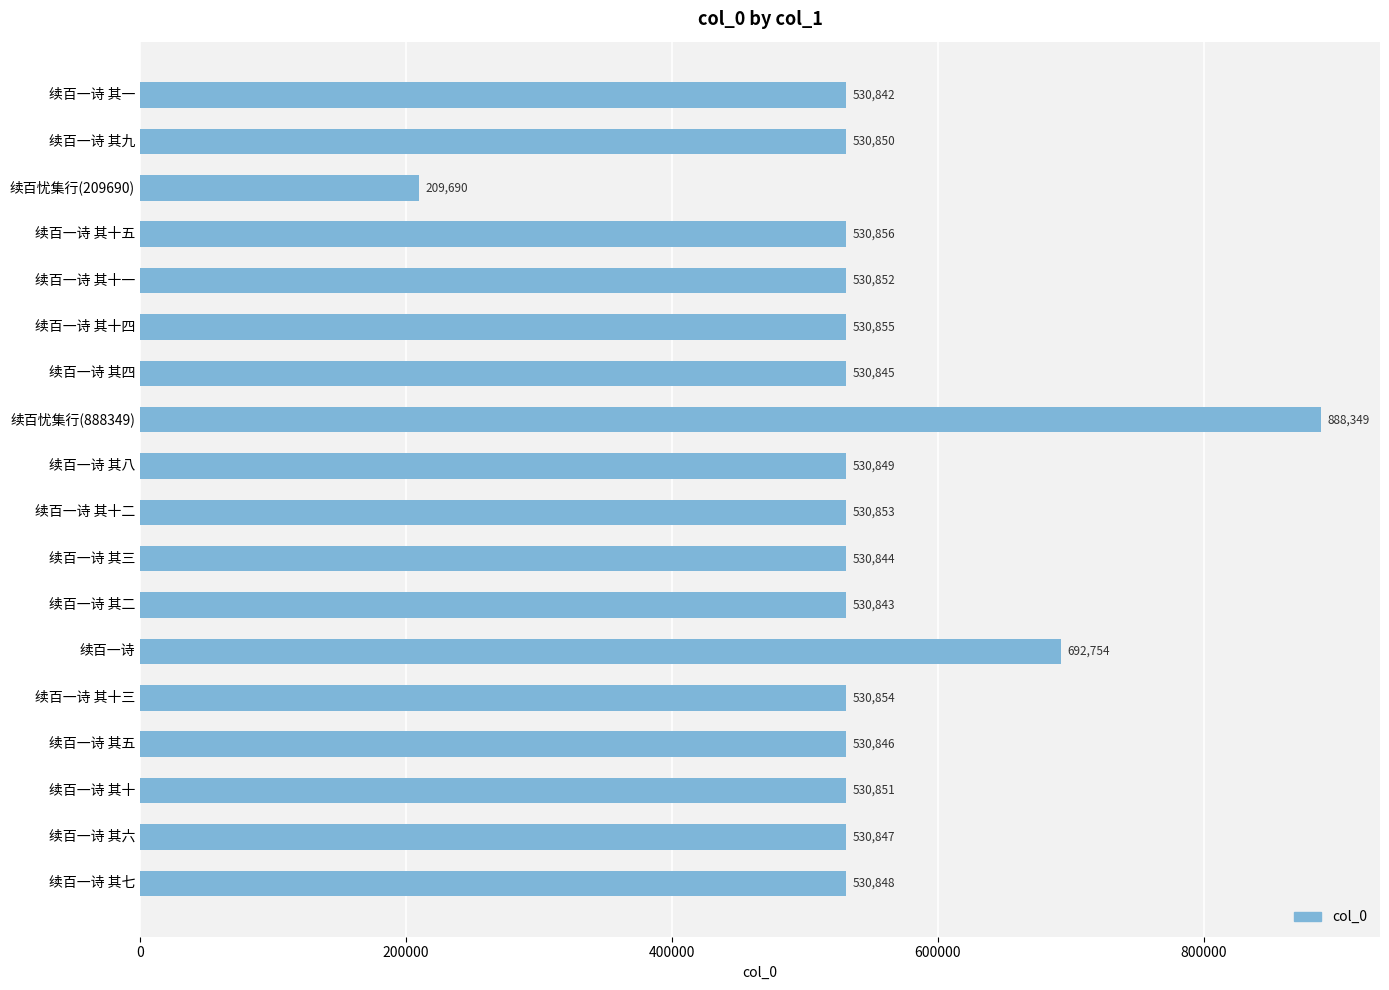

Is it true that the value at 续百一诗 其九 is 530850?

True